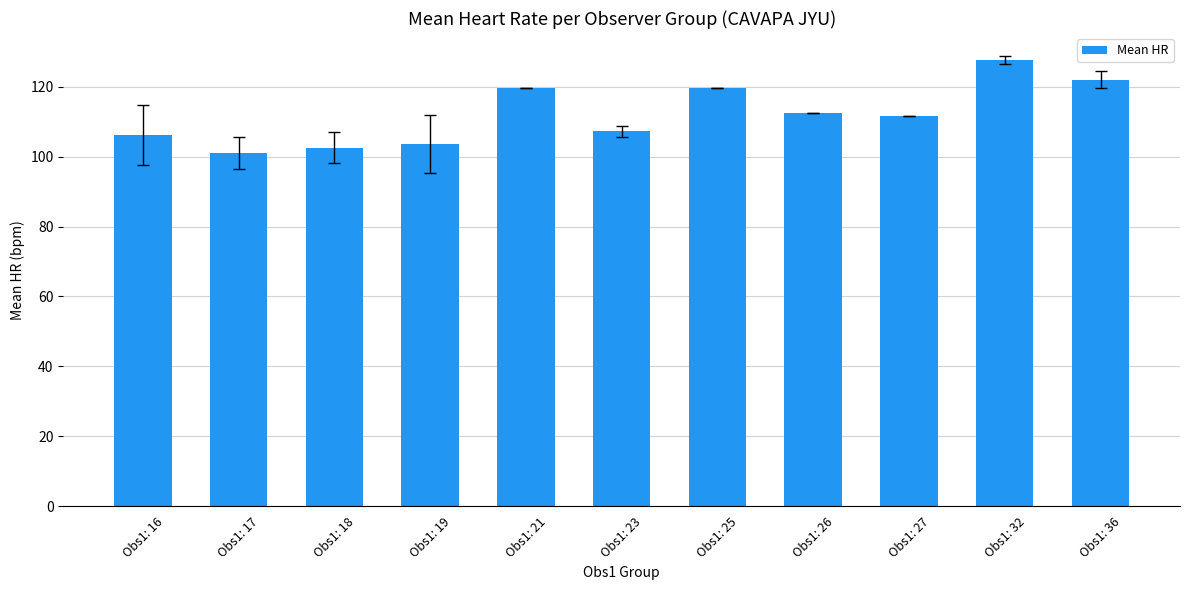

What is the ratio of the value at Obs1: 17 to the value at Obs1: 36?

0.8